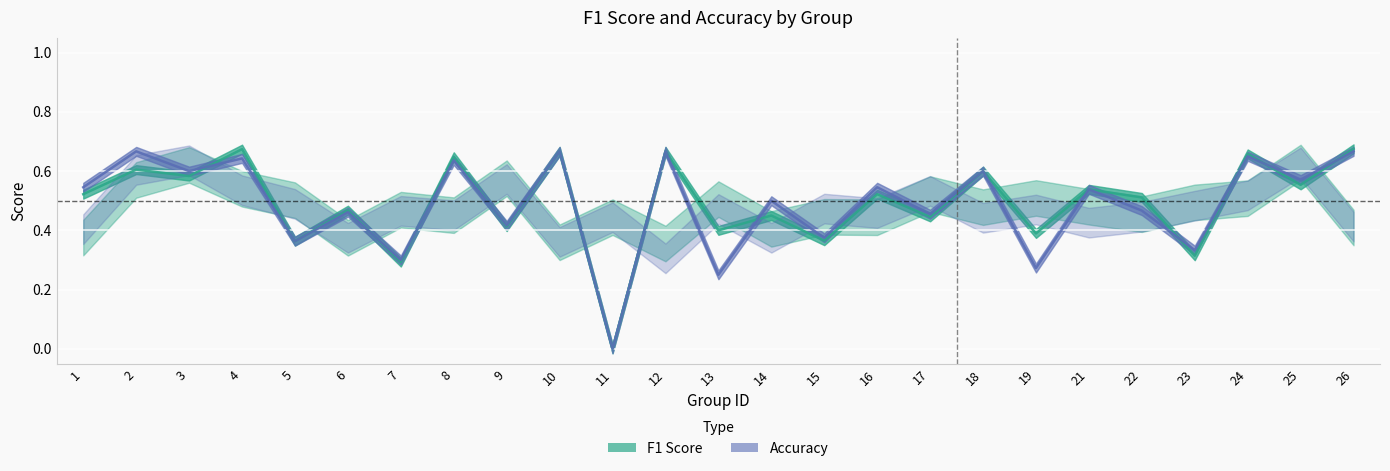

What is the difference between the maximum and minimum values in the f1 series?

0.7